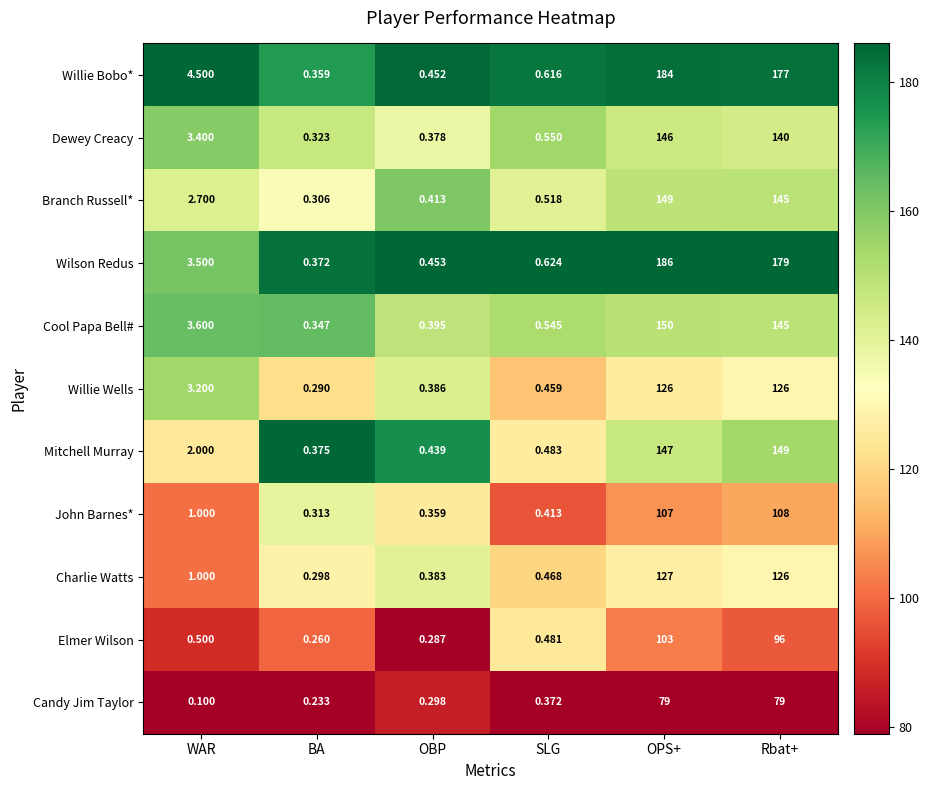

Which series has the largest total across all categories?

Wilson Redus